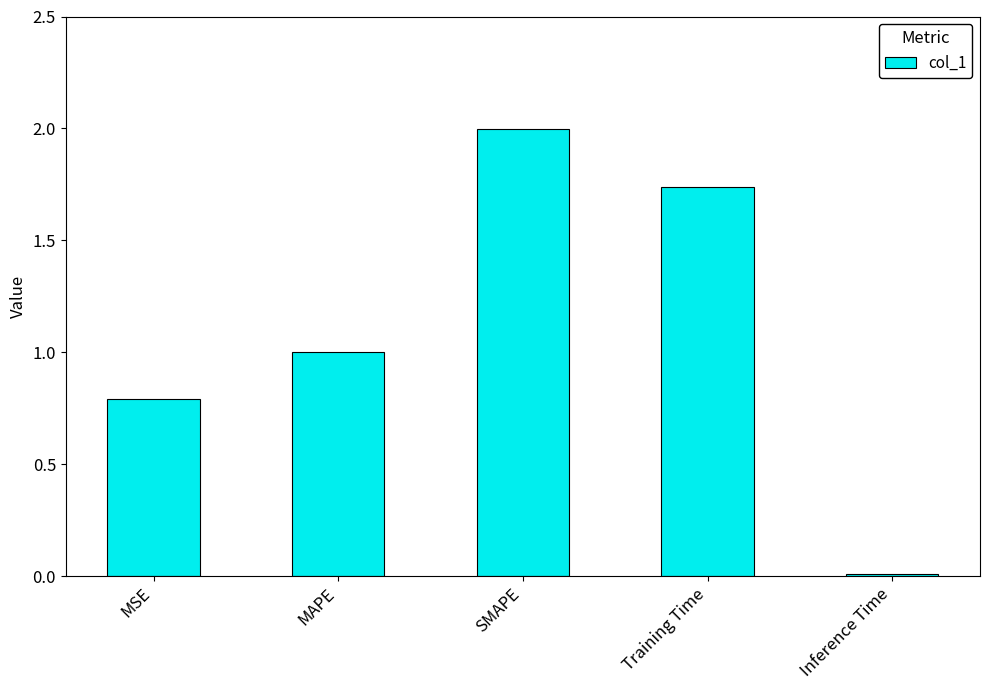

What is the maximum value shown in the chart?

2.0